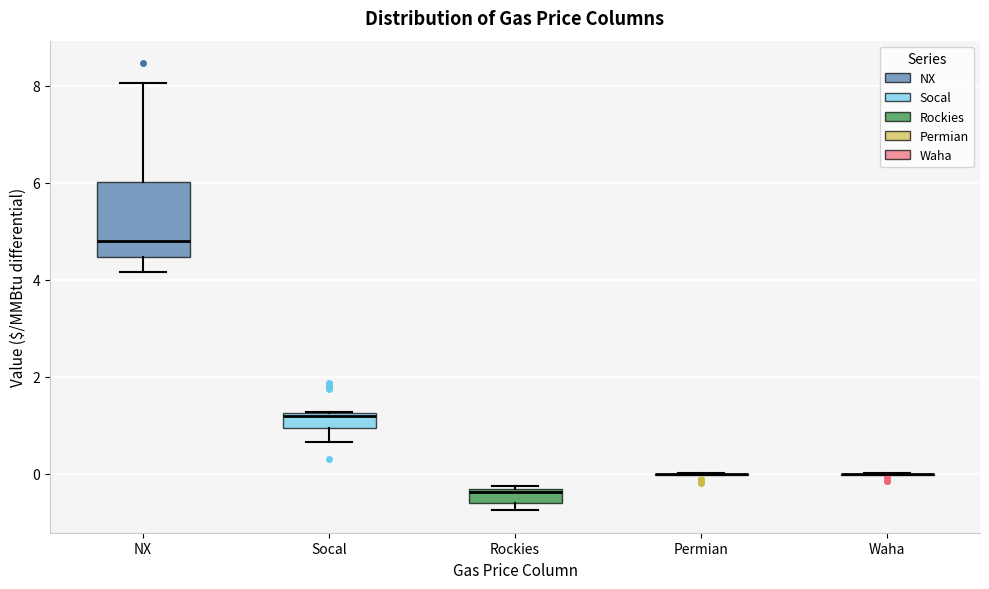

Comparing the boxes themselves (not the whiskers), which one is the tallest?

NX